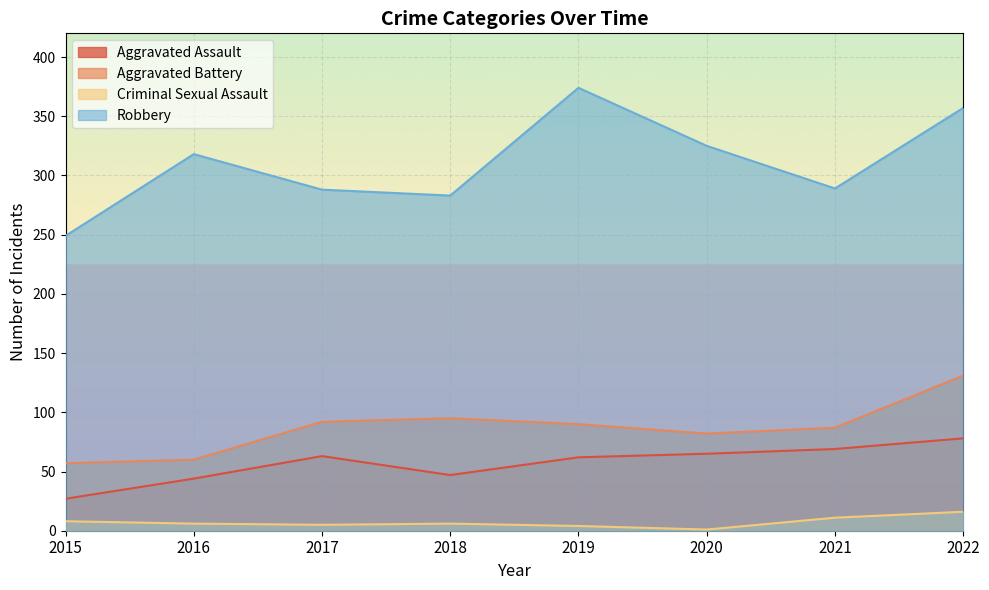

At how many categories does at least one series exceed 228?

8